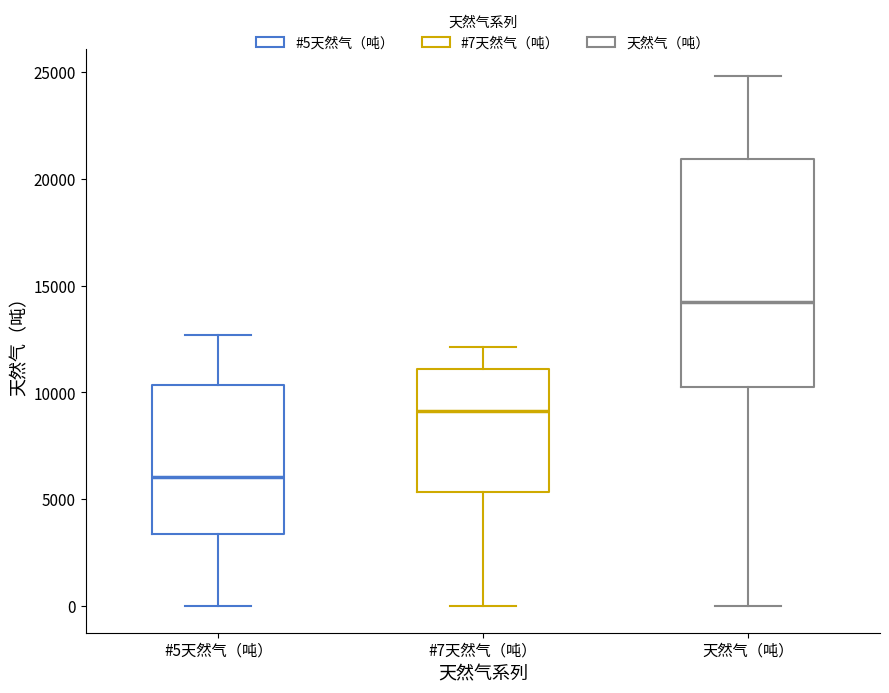

Which box is the tallest, from its lower edge to its upper edge?

天然气（吨）